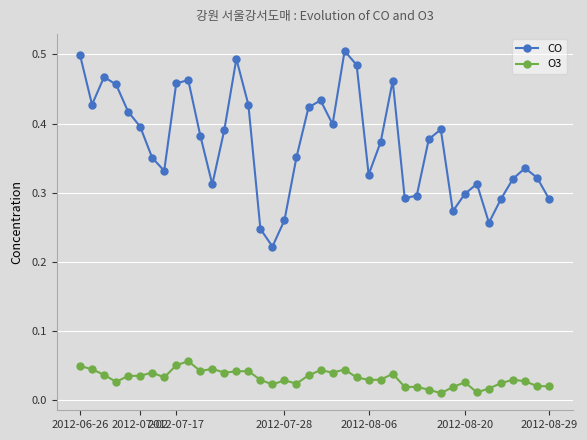

At how many categories does at least one series exceed 0?

40